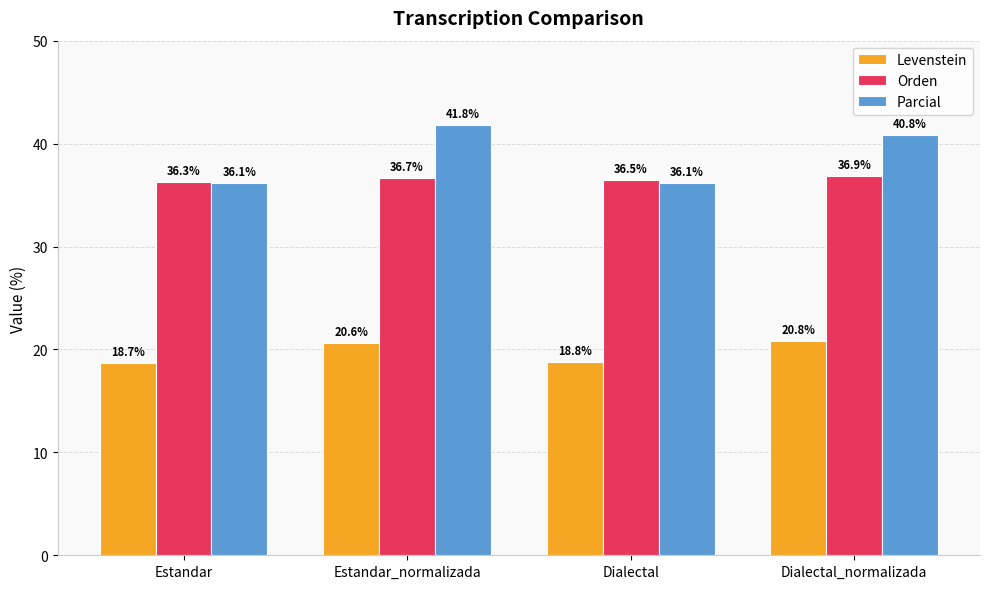

What is the value of the Orden bar at the 3rd from the left?

36.5